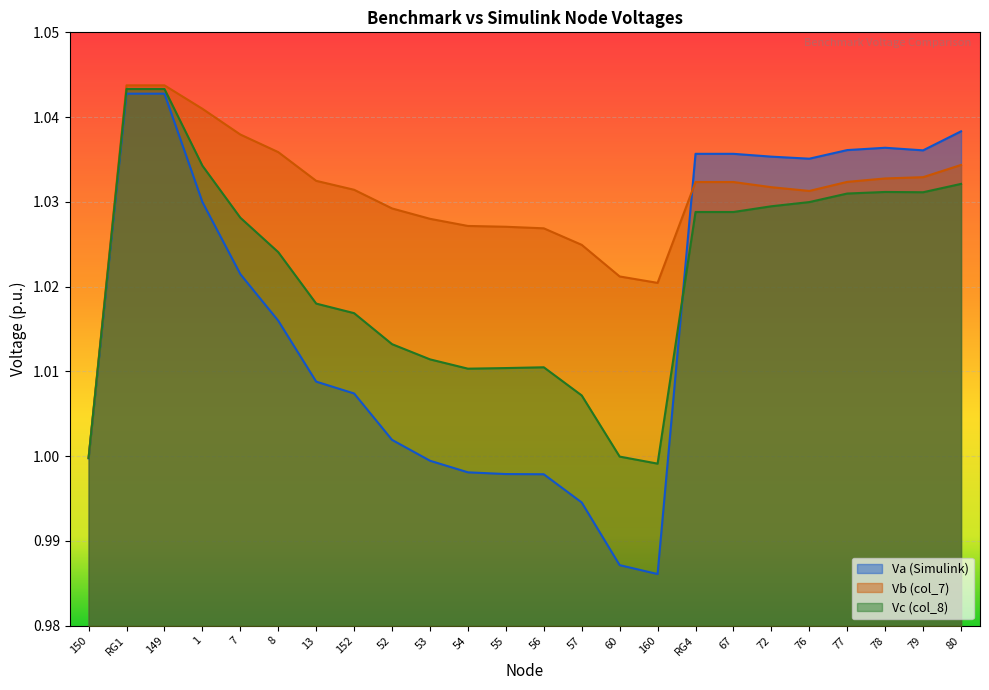

How many times do Va (Simulink) and Vb (col_7) cross each other?

1